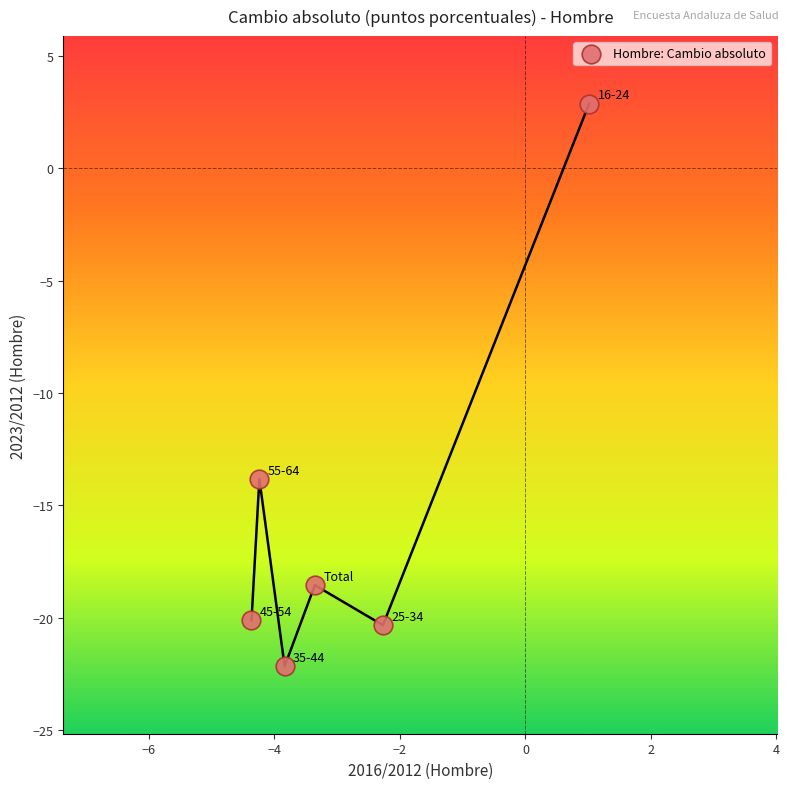

What Y value in the scatter plot is closest to -9?

-13.8